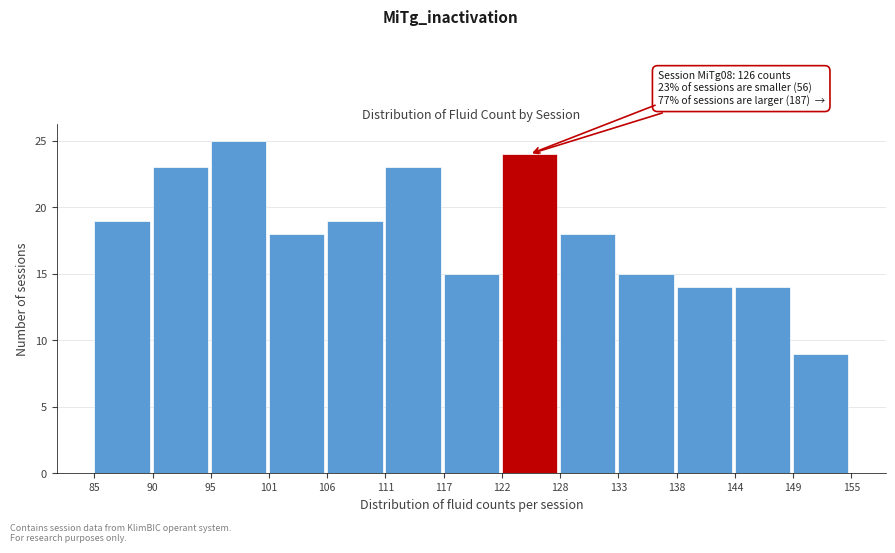

Reading left to right, extract all data points from this chart.

85=19	90=23	95=25	101=18	106=19	111=23	117=15	122=24	128=18	133=15	138=14	144=14	149=9